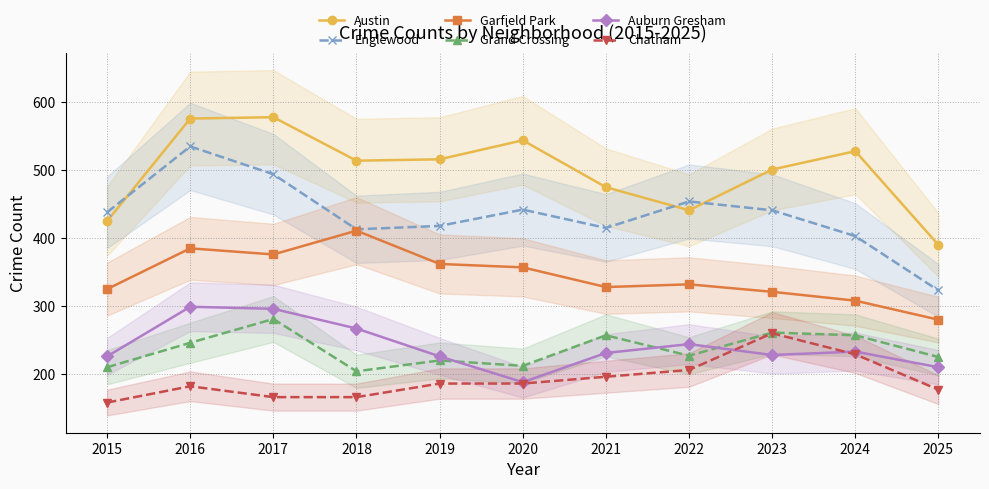

How many series are shown in this chart?

6